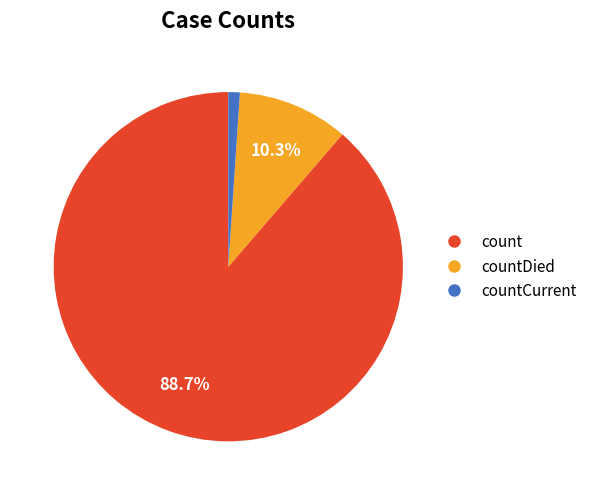

What is the ratio of the value at count to the value at countDied?

8.6